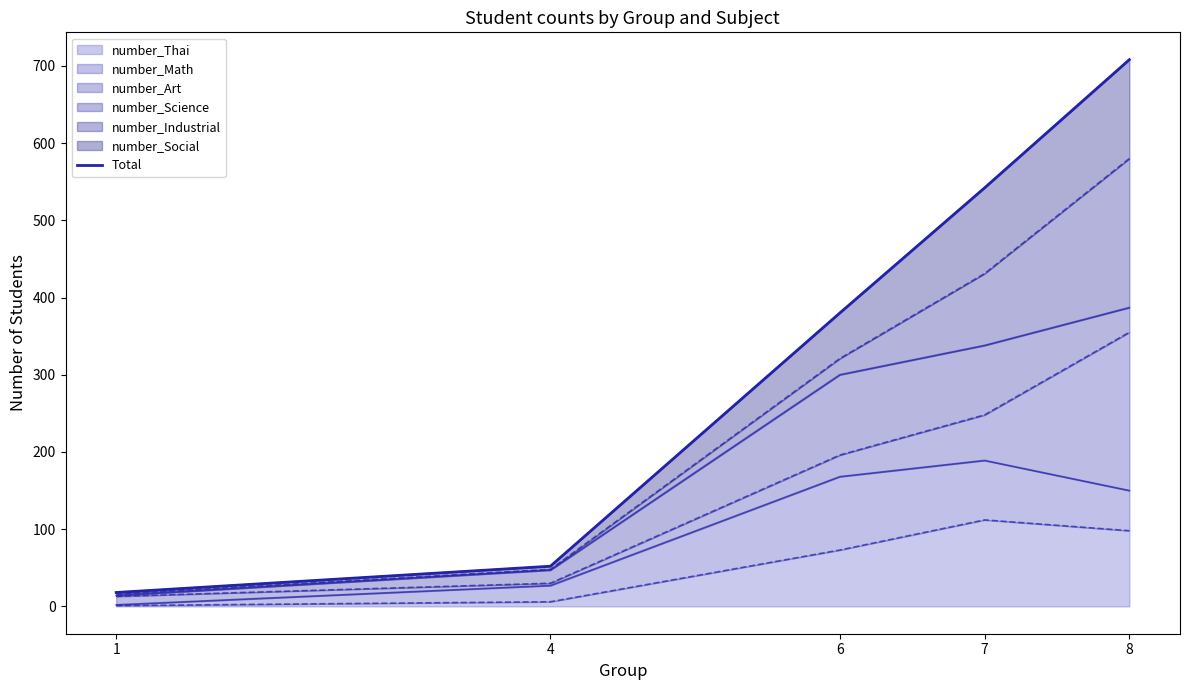

What is the difference between the values at 8 and 6?

328